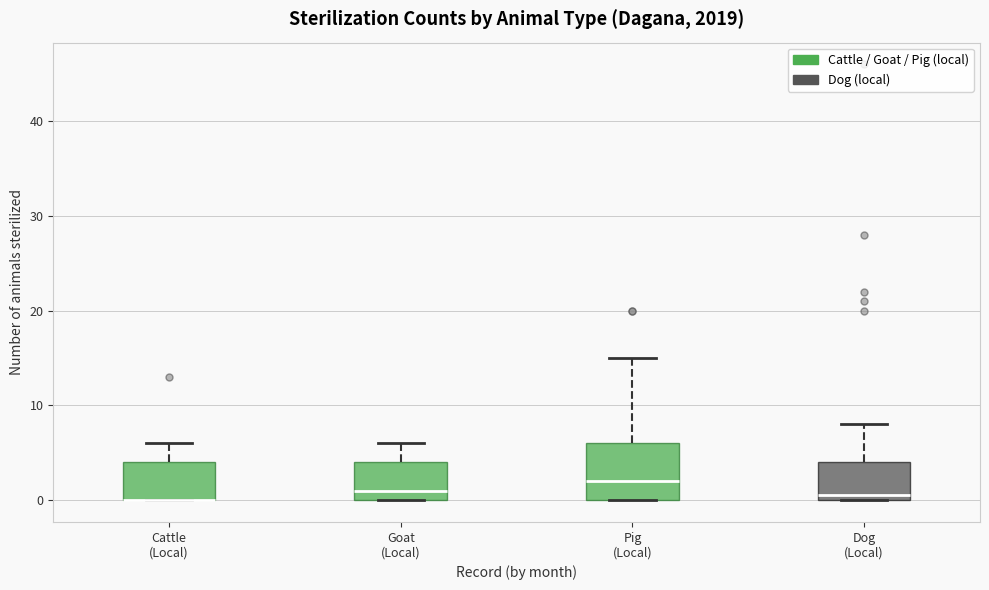

Where is the lower edge of the box for Dog (Local) on the y-axis? The values are not printed on the chart, so give them approximately, as read against the axis.

0